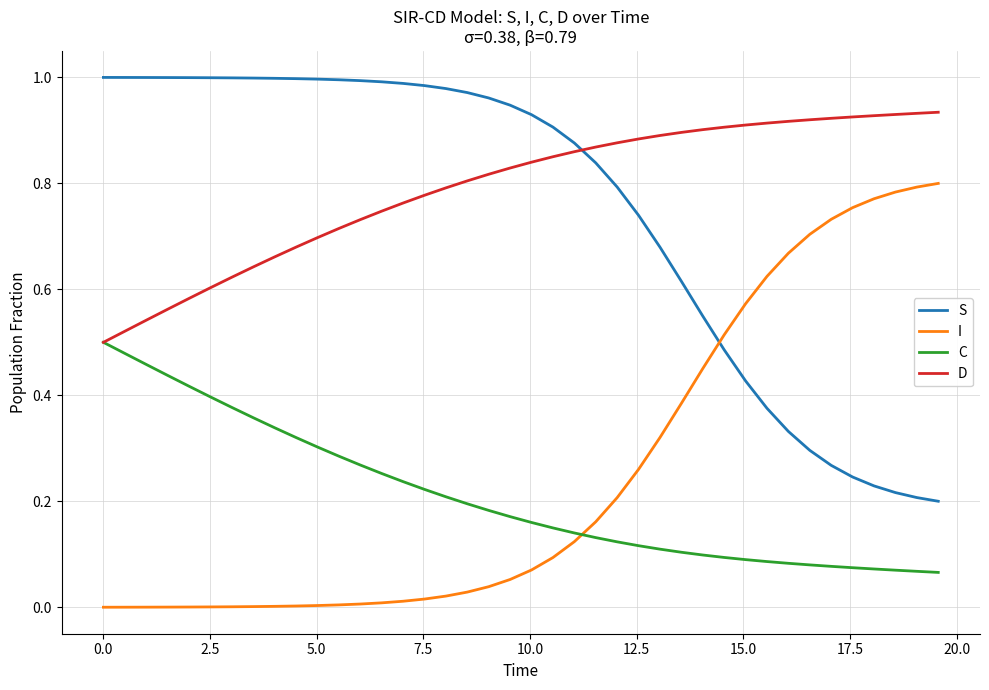

True or false: S and C intersect in this chart.

False